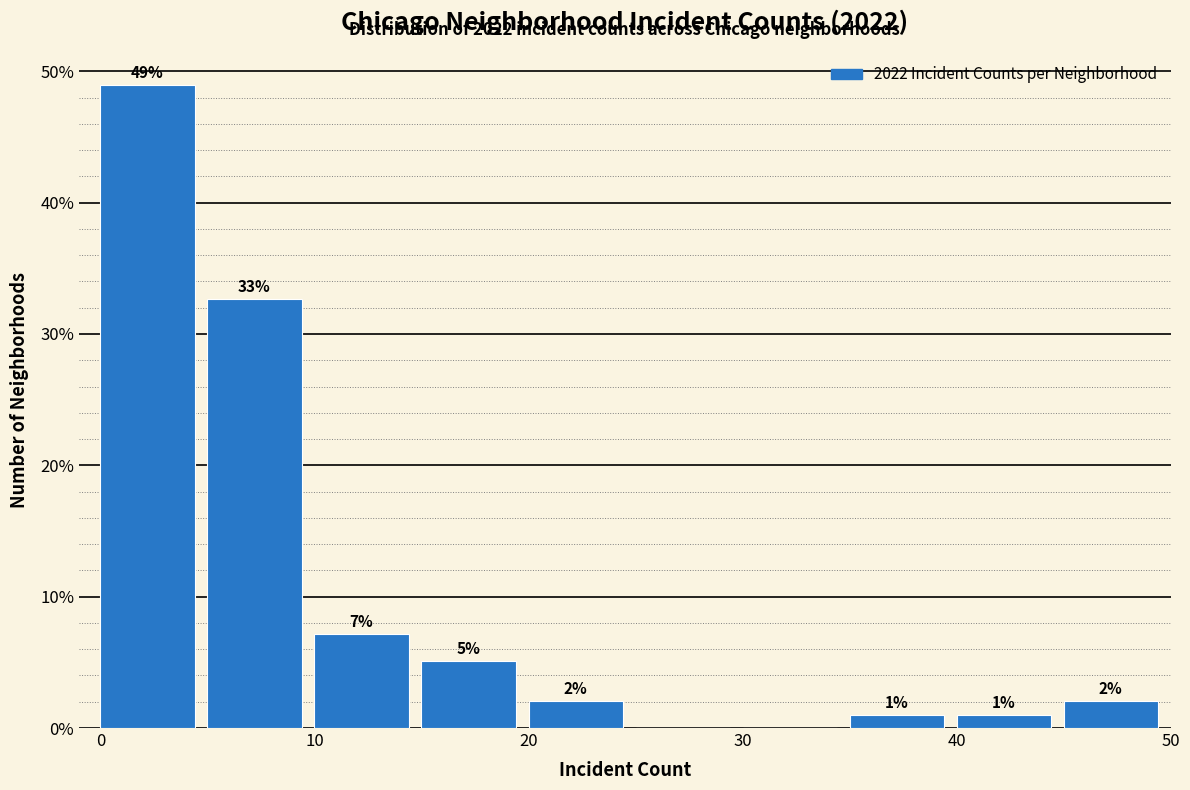

Over which range of the x-axis is the bar tallest?

0 to 5